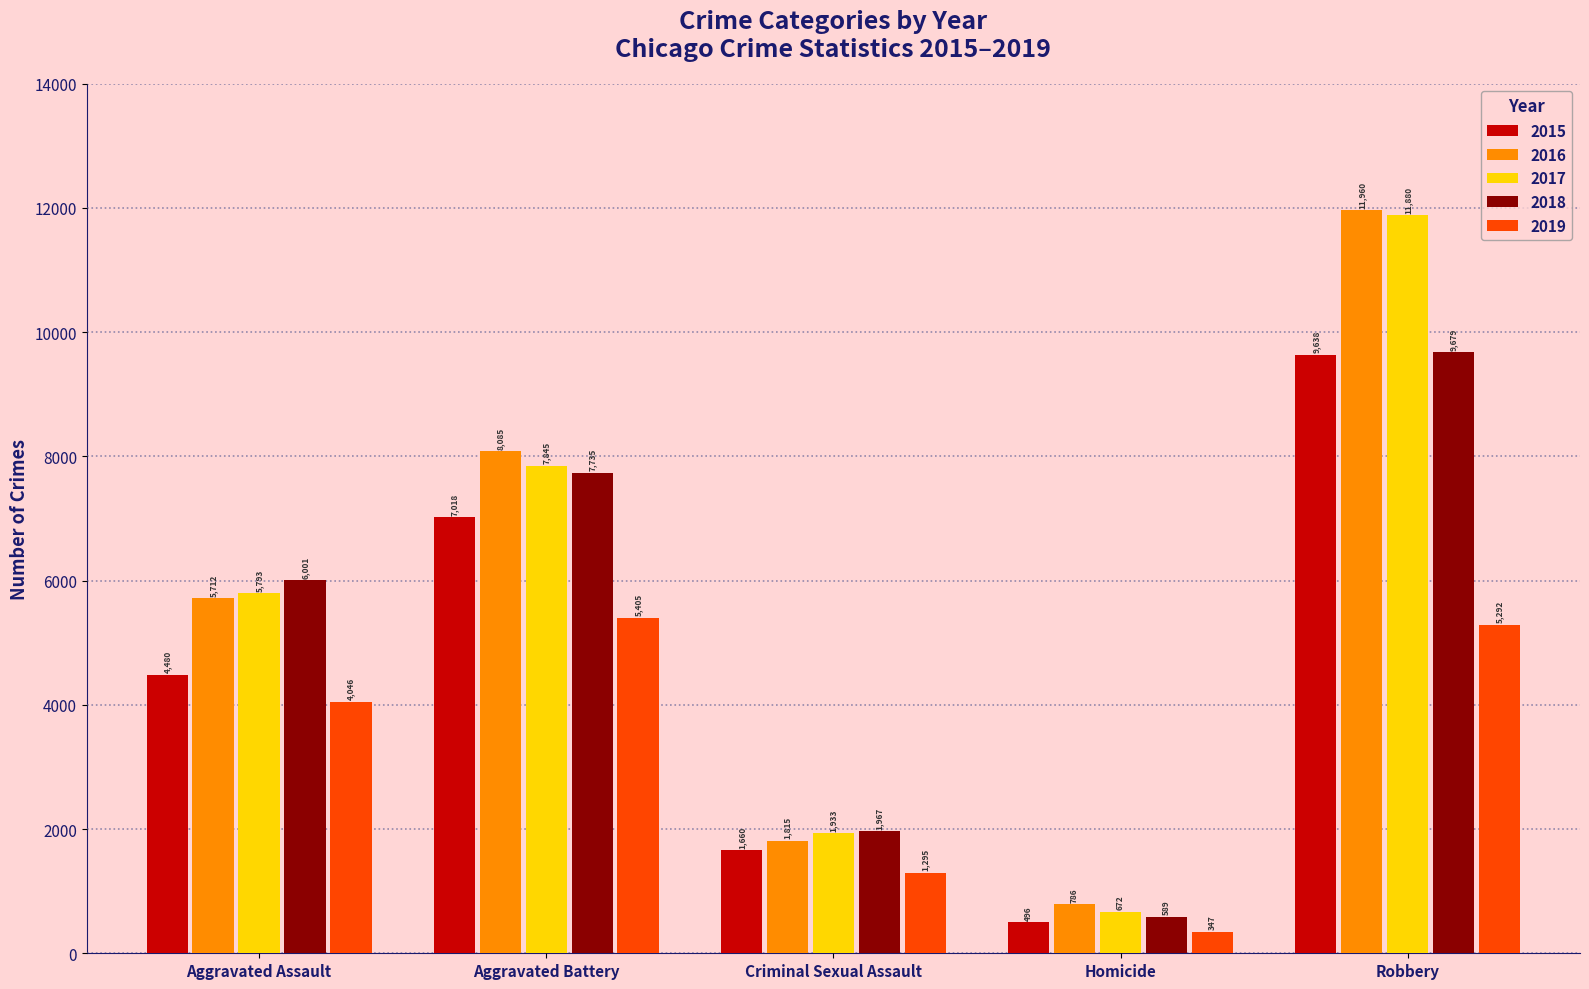

Reading left to right, extract all data points from this chart.

2015: 4480	7018	1660	496	9638
2016: 5712	8085	1815	786	11960
2017: 5793	7845	1933	672	11880
2018: 6001	7735	1967	589	9679
2019: 4046	5405	1295	347	5292